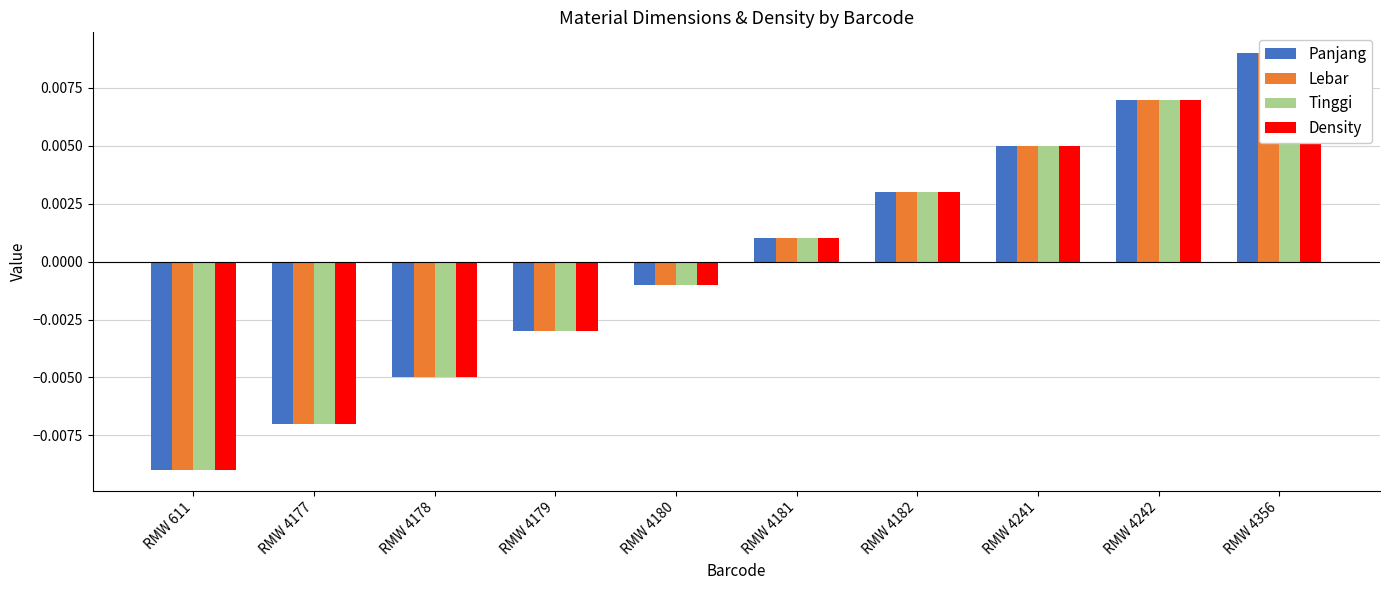

What are all the series names shown in the legend?

Panjang, Lebar, Tinggi, Density